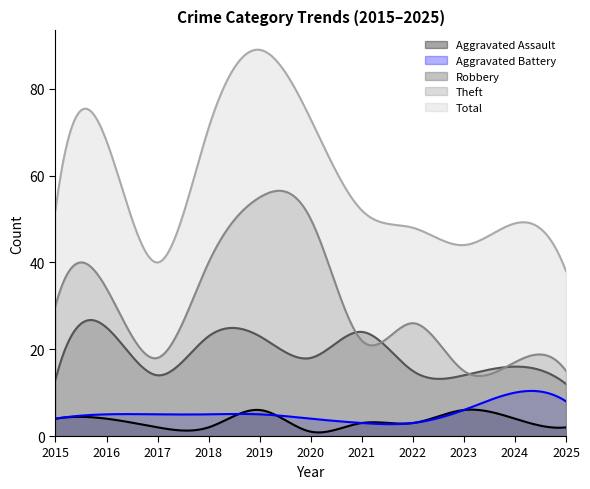

Which category has the highest value across all series?

2019